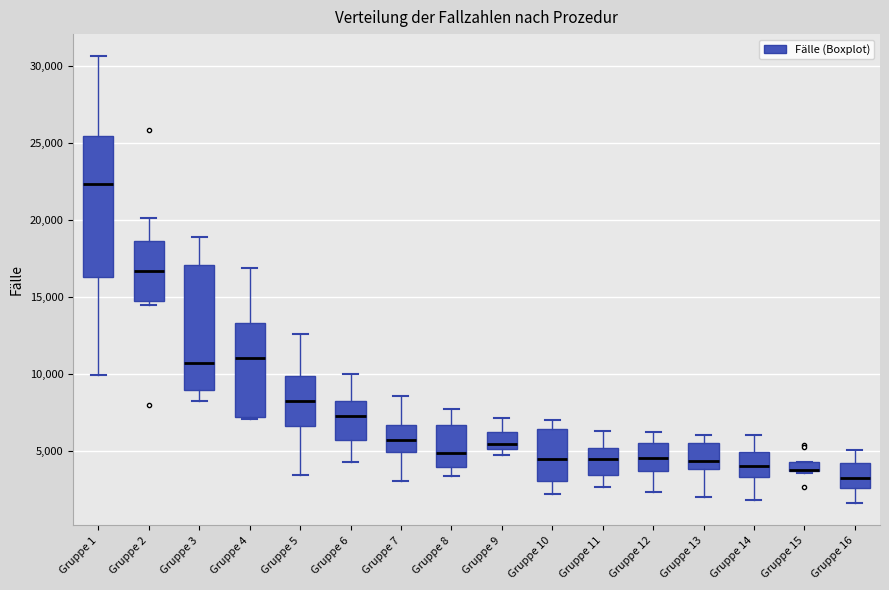

Where is the upper edge of the box for Gruppe 5 on the y-axis? The values are not printed on the chart, so give them approximately, as read against the axis.

10000